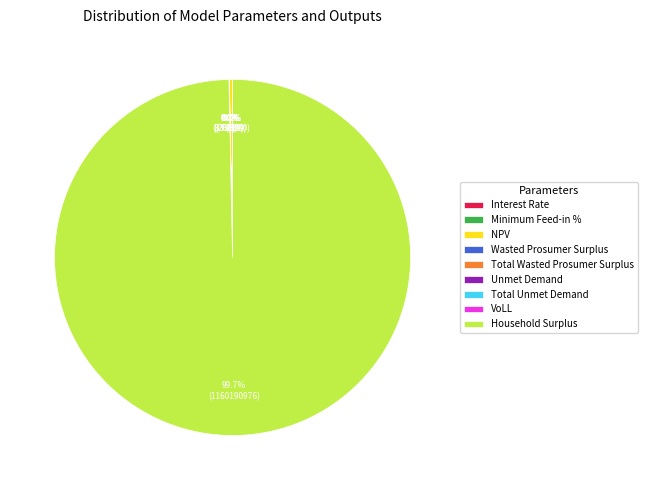

Which slice represents more than half of the pie?

Household Surplus